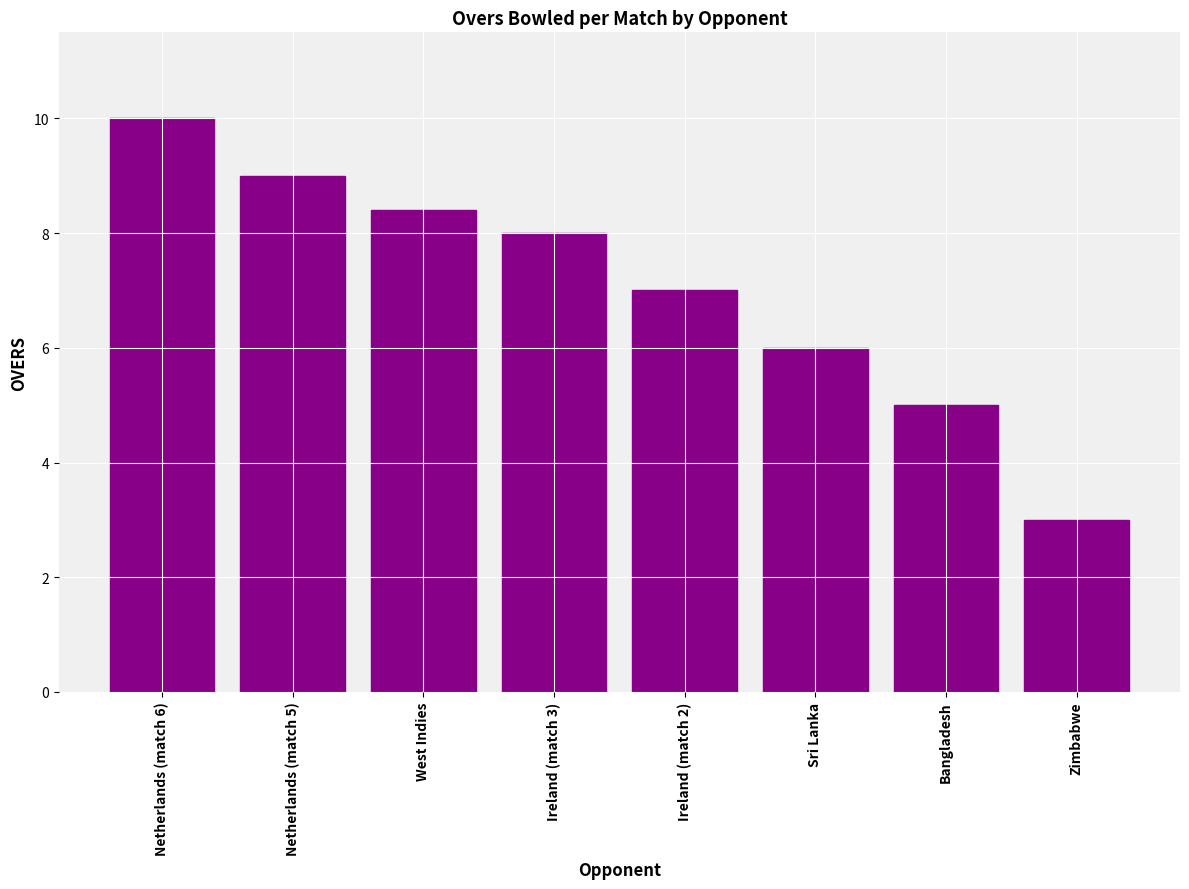

The value at West Indies is 8.4. True or false?

True